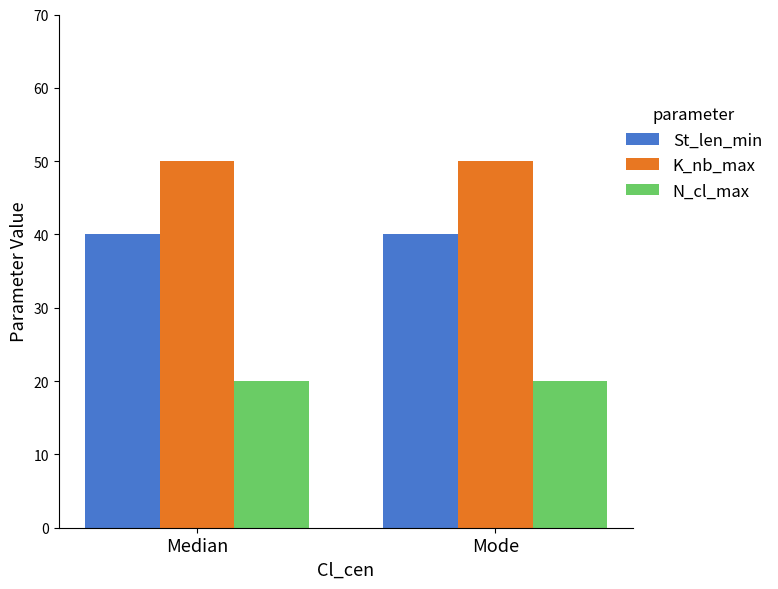

What position from the right is Median?

2